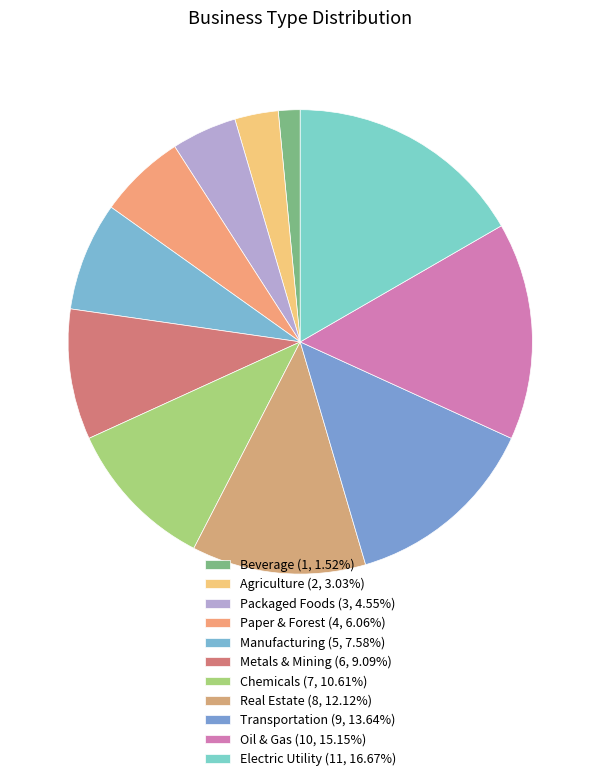

Which category has the smallest portion of the pie?

Beverage